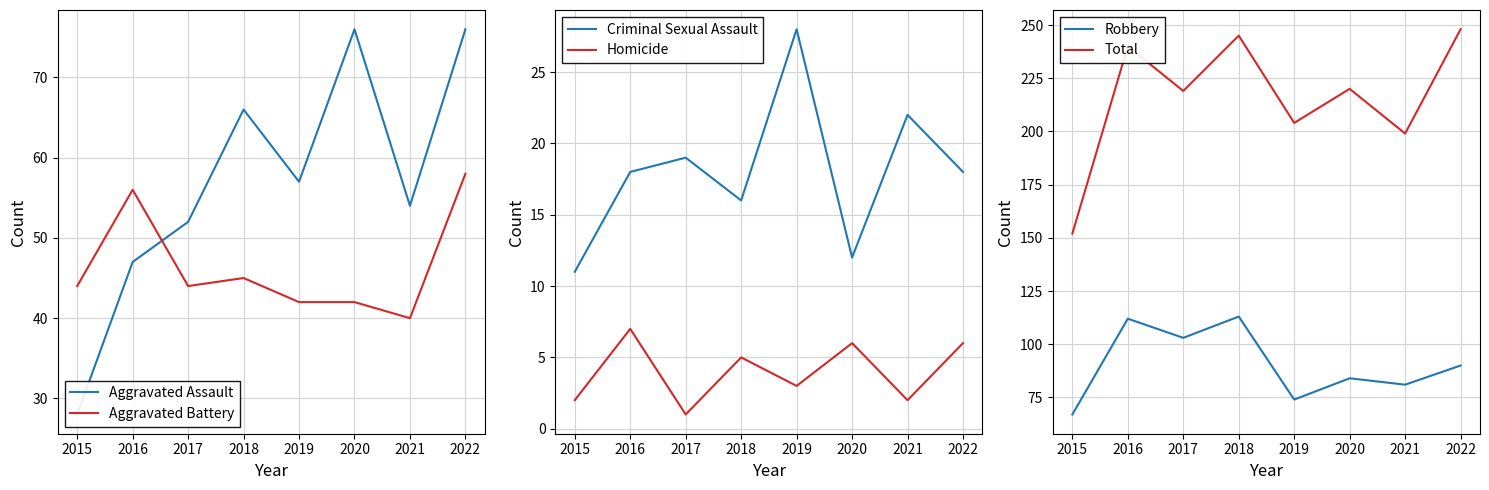

What is the approximate value of Criminal Sexual Assault at 2021?

22